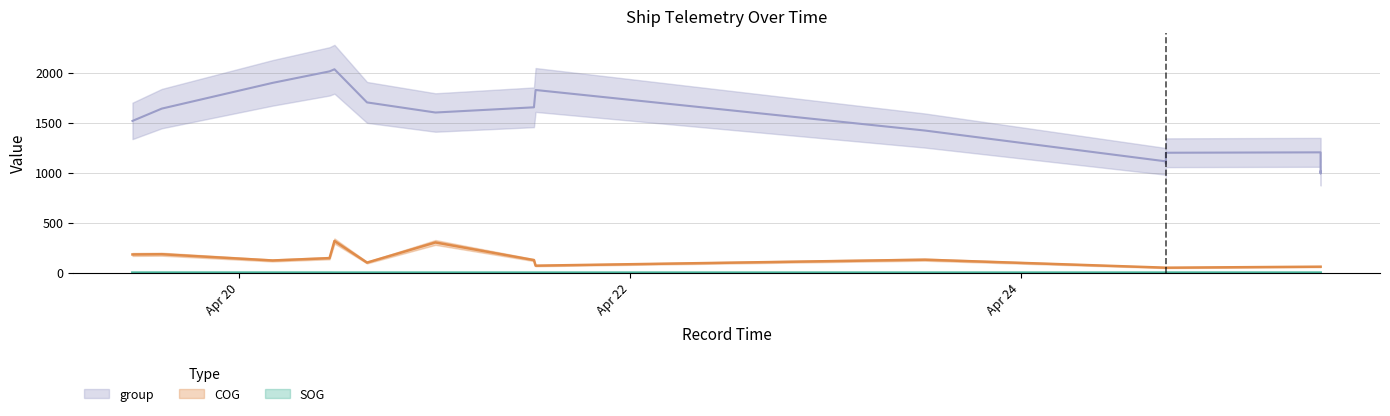

Read the group value at 2024-04-25 12:50:17.

1011.0